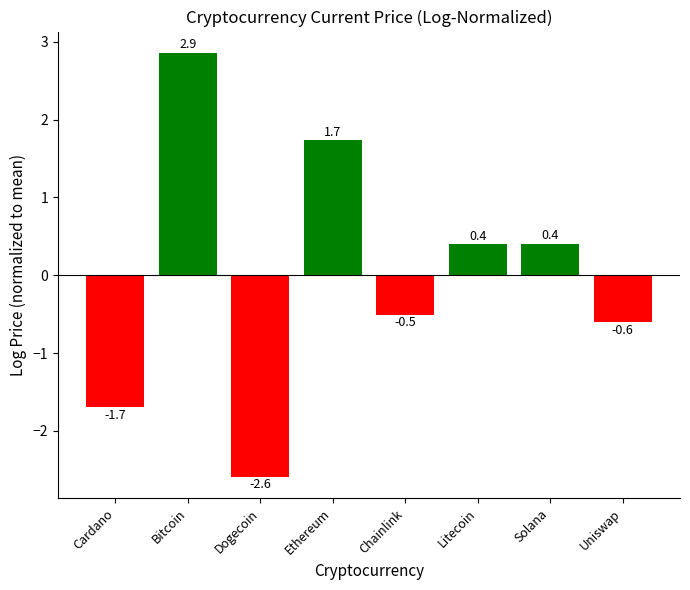

Read the value at Litecoin.

0.4